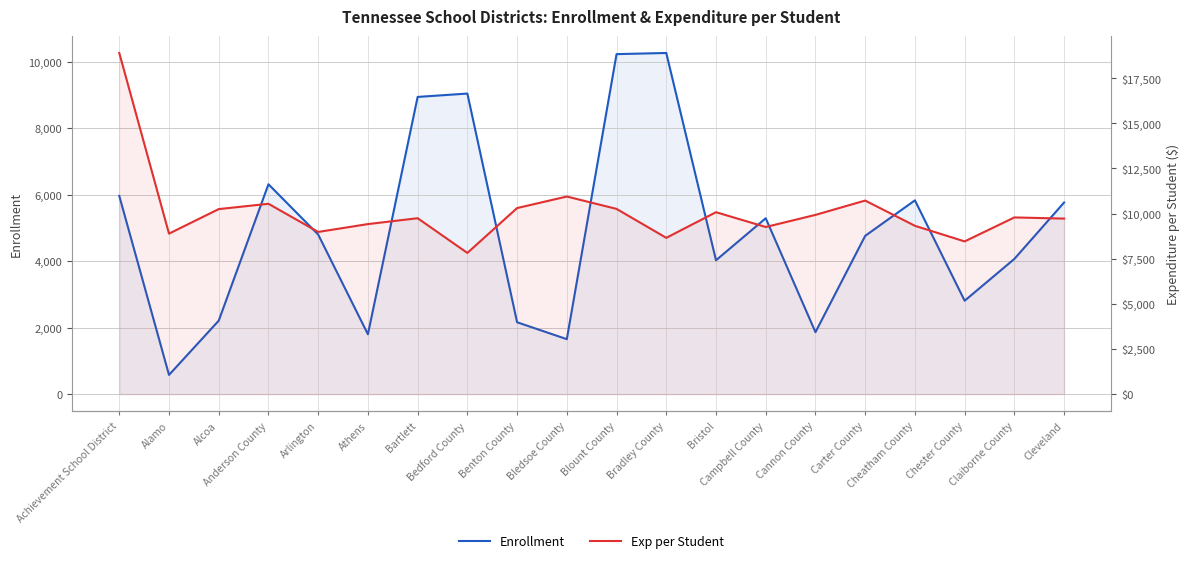

What is the label of the 10th point from the left?

Bledsoe County